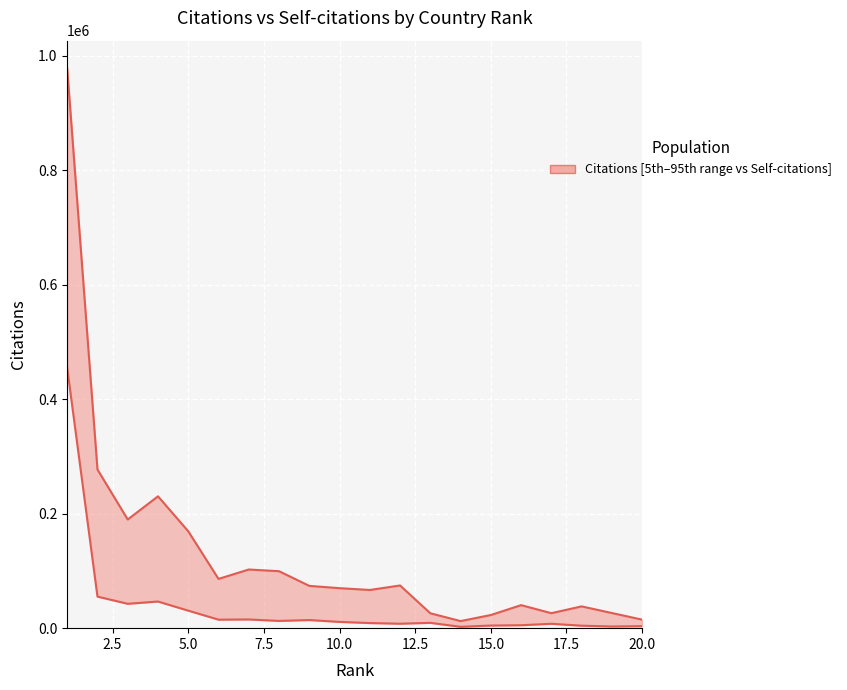

True or false: Self-citations and Citations intersect in this chart.

False